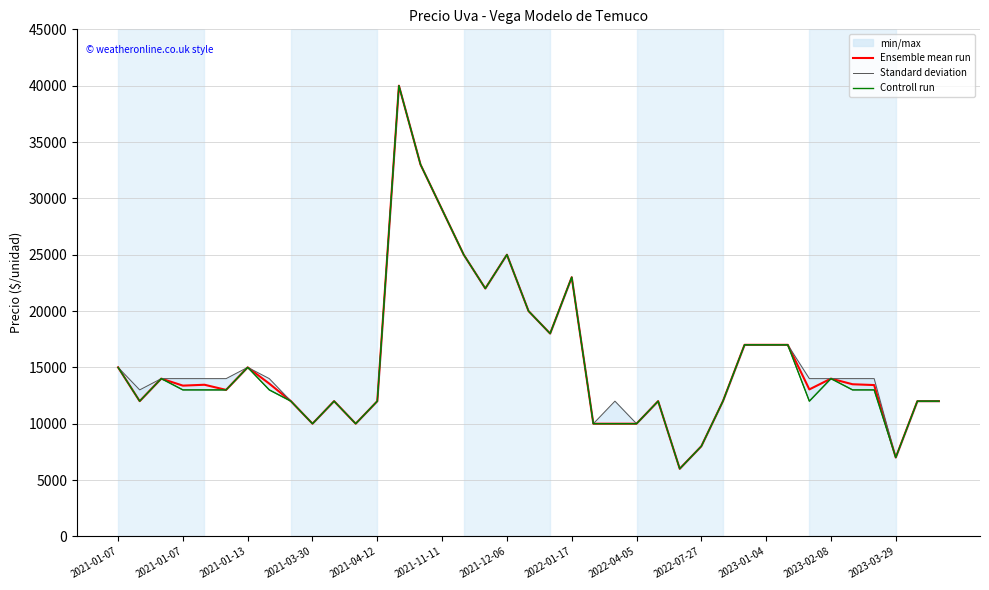

Where is the first local maximum for Ensemble mean run?

2021-01-13